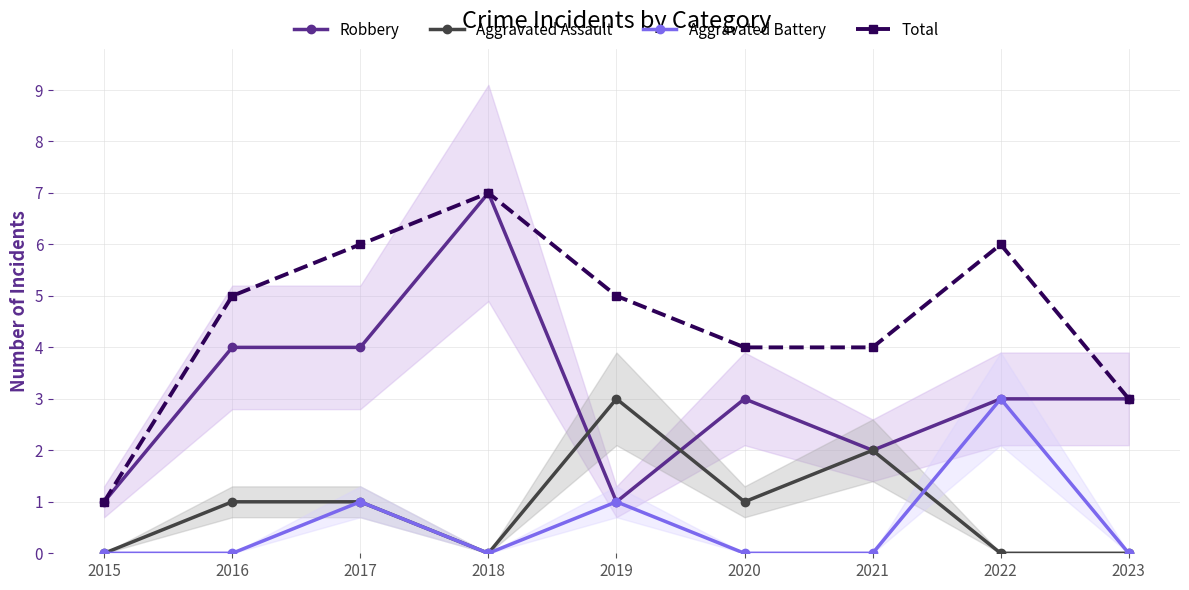

Which category has the lowest value in the Aggravated Assault series?

2015